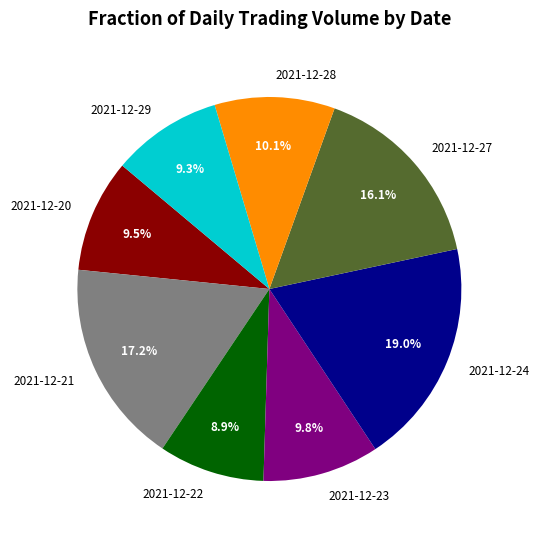

Which category has the biggest portion of the pie?

2021-12-24